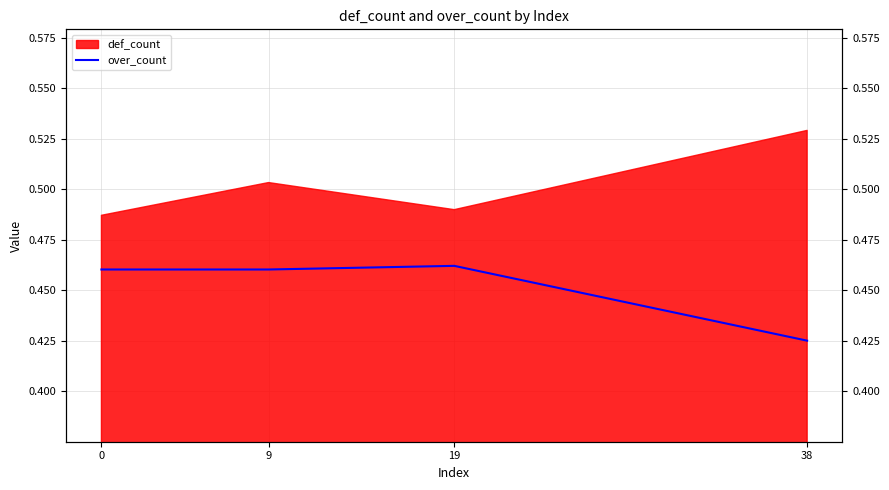

How many points are higher than both their immediate neighbors (excluding endpoints)?

1